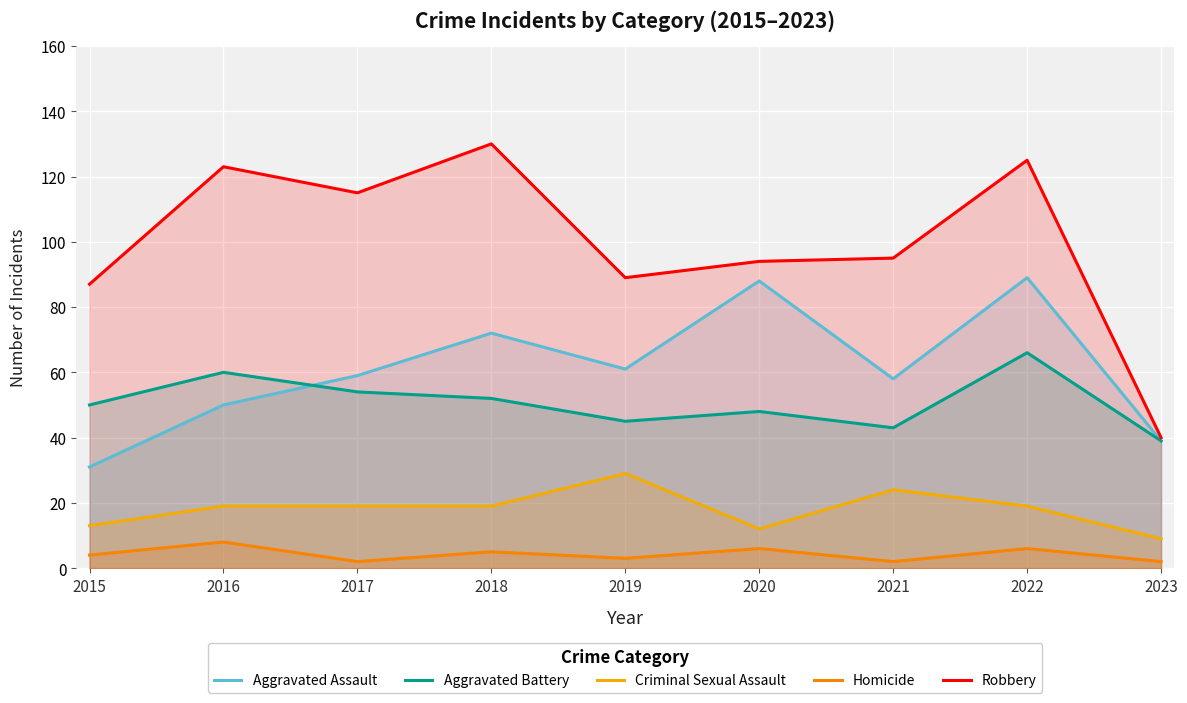

Rank the series by their maximum value, from highest to lowest.

Robbery, Aggravated Assault, Aggravated Battery, Criminal Sexual Assault, Homicide